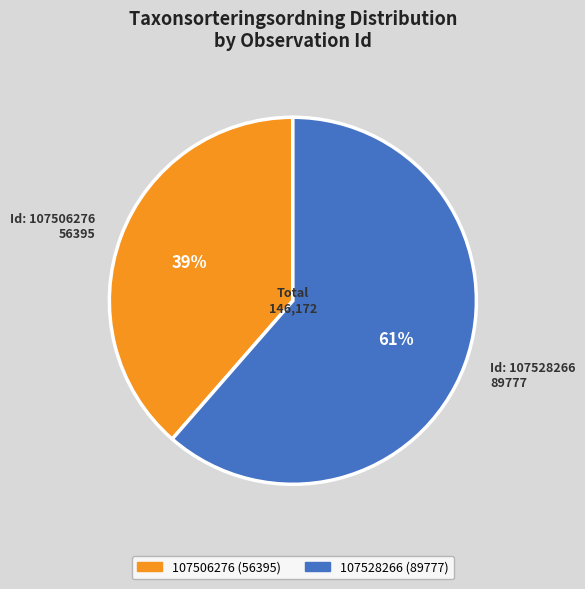

Count the number of slices in the pie.

2